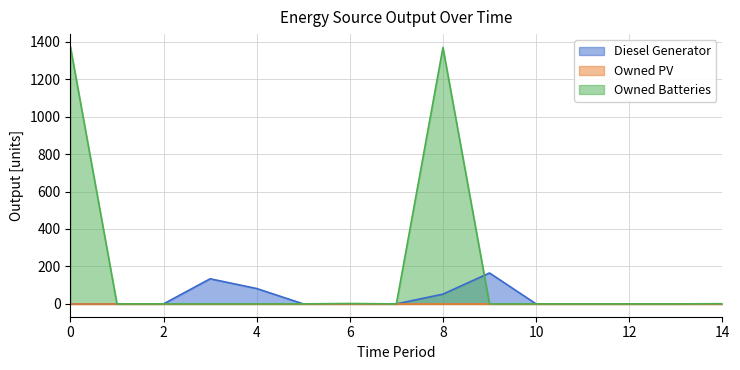

How many Diesel Generator values are between 0 and 52?

12